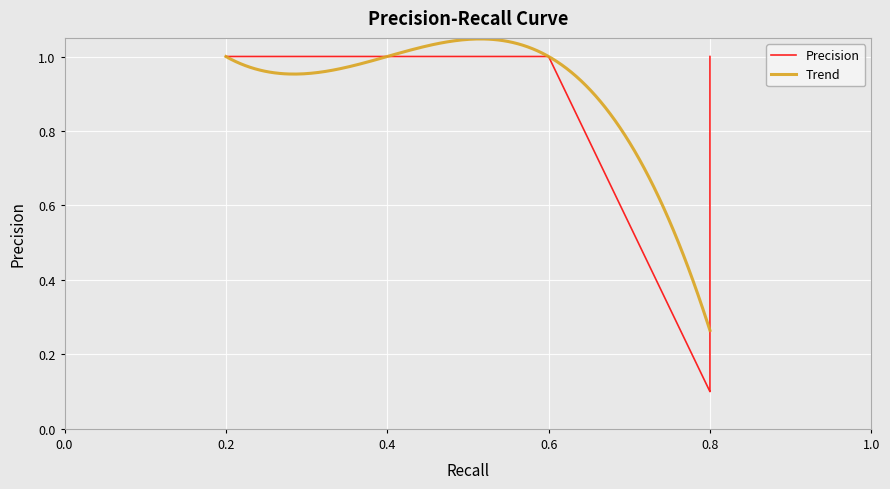

The chart shows a value of 0.0 at 24. True or false?

False